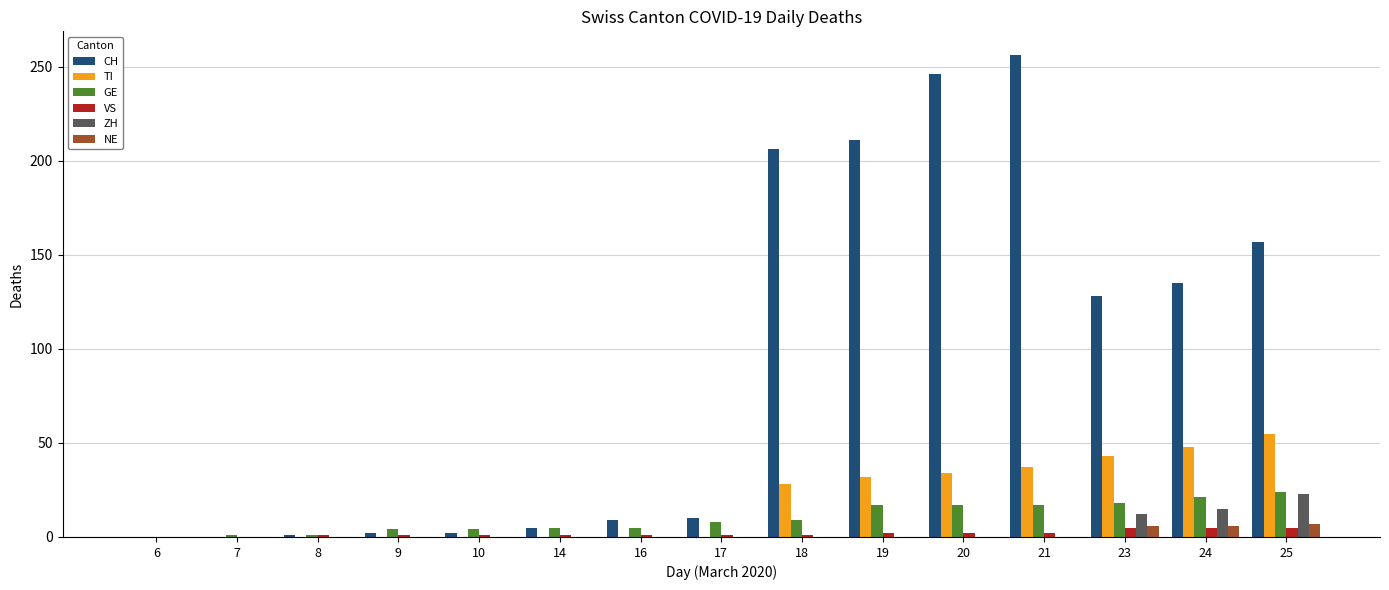

Which series changed the most between 21 and 23?

CH